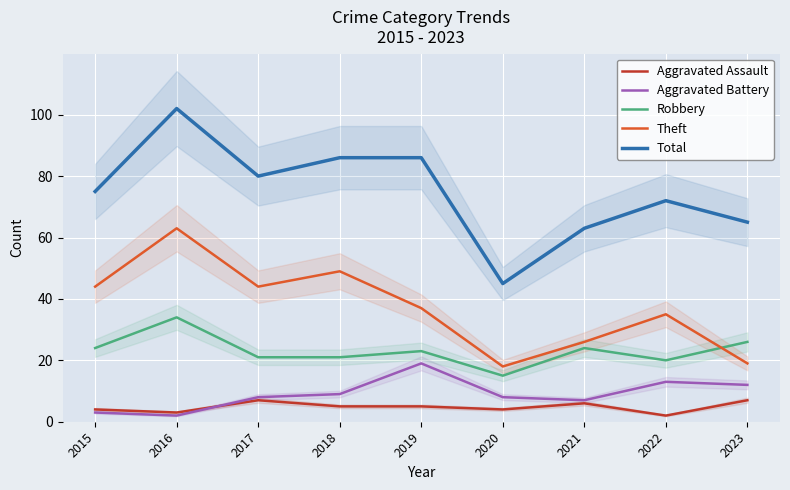

What is the value of the Theft point at the 2nd from the left?

63